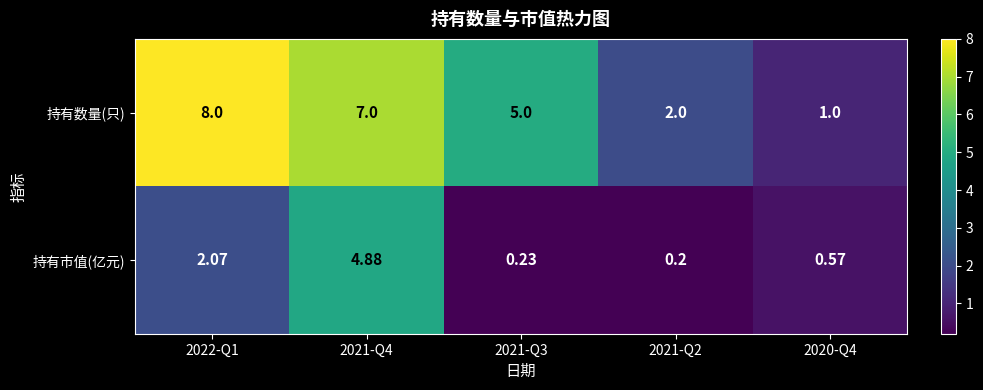

What is the difference between the highest and lowest values at 2020-Q4?

0.4